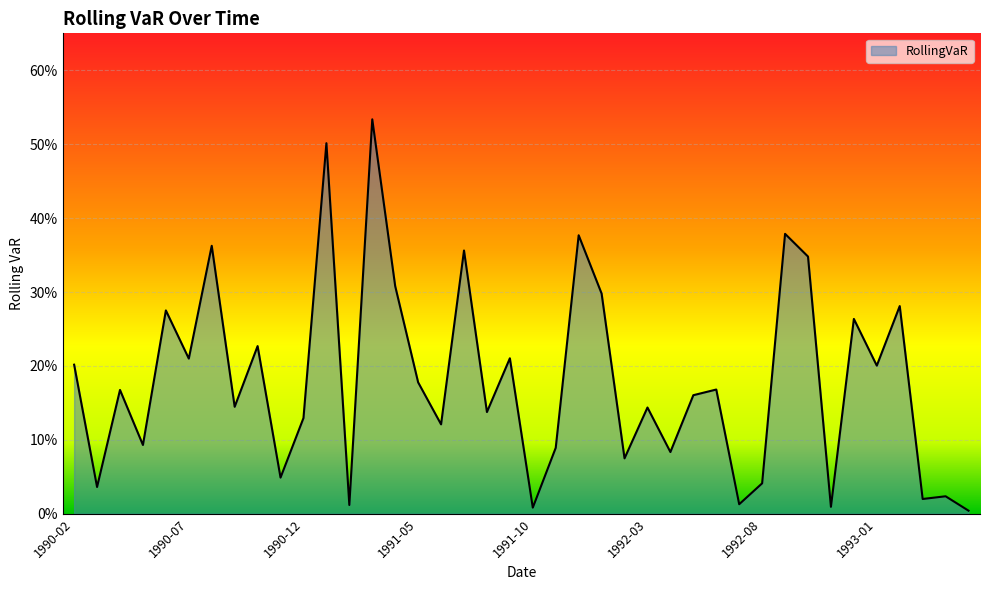

Reading left to right, transcribe all the data shown in this chart.

1990-02=0.2	1990-03=0.0	1990-04=0.2	1990-05=0.1	1990-06=0.3	1990-07=0.2	1990-08=0.4	1990-09=0.1	1990-10=0.2	1990-11=0.0	1990-12=0.1	1991-01=0.5	1991-02=0.0	1991-03=0.5	1991-04=0.3	1991-05=0.2	1991-06=0.1	1991-07=0.4	1991-08=0.1	1991-09=0.2	1991-10=0.0	1991-11=0.1	1991-12=0.4	1992-01=0.3	1992-02=0.1	1992-03=0.1	1992-04=0.1	1992-05=0.2	1992-06=0.2	1992-07=0.0	1992-08=0.0	1992-09=0.4	1992-10=0.3	1992-11=0.0	1992-12=0.3	1993-01=0.2	1993-02=0.3	1993-03=0.0	1993-04=0.0	1993-05=0.0